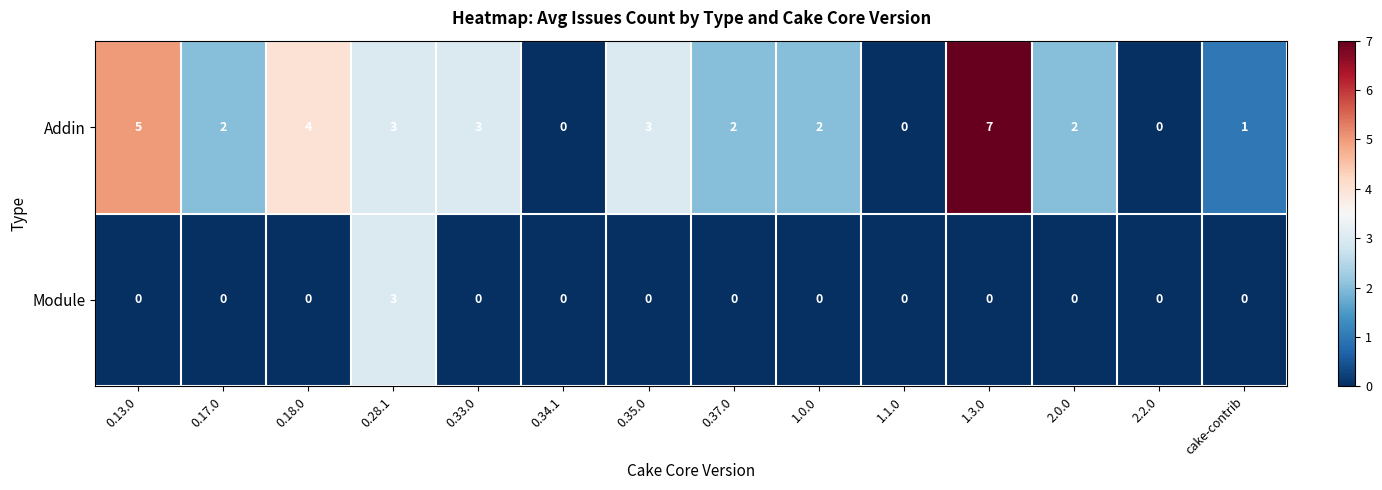

Rank the series by their maximum value, from highest to lowest.

Addin, Module